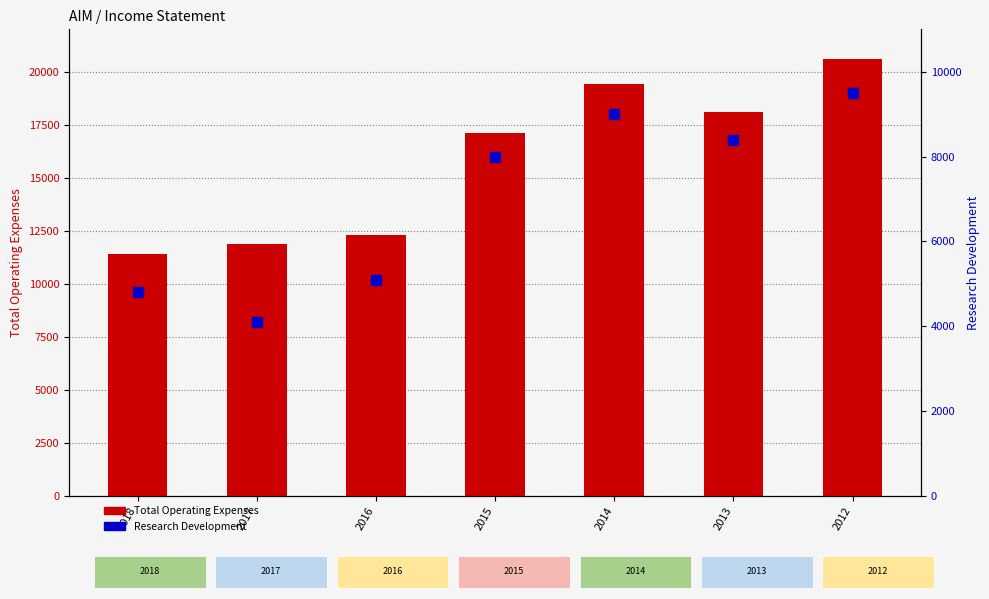

Reading right to left, list all the values displayed in this chart.

Total Operating Expenses: 20600	18100	19400	17100	12300	11900	11400
Research Development: 9500	8400	9000	8000	5100	4100	4800